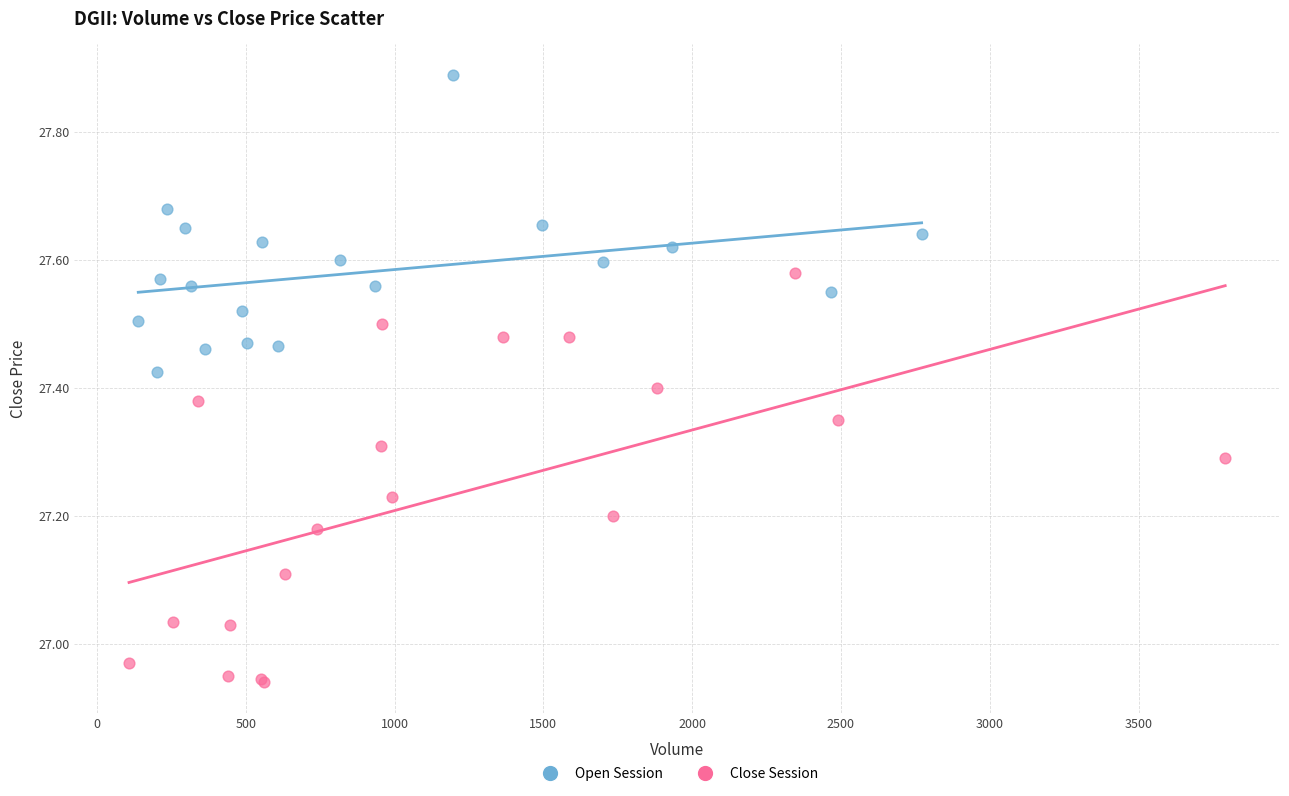

Which series contains the lowest Y value?

Close Session